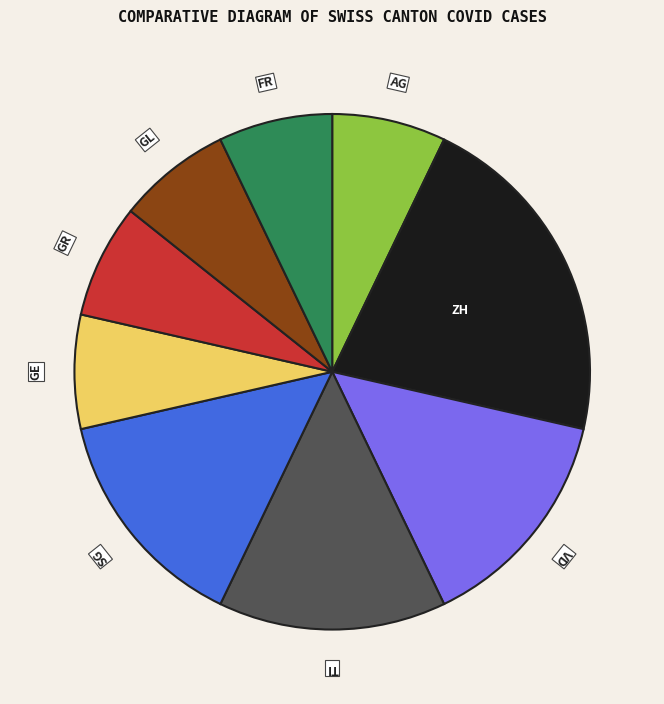

Is it true that GL is 7% of the pie?

True